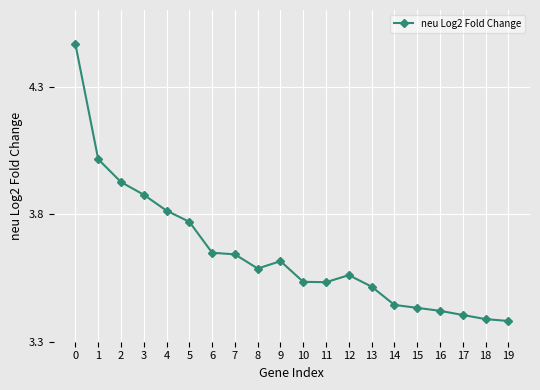

Is it true that the value at 8 is 4.9?

False